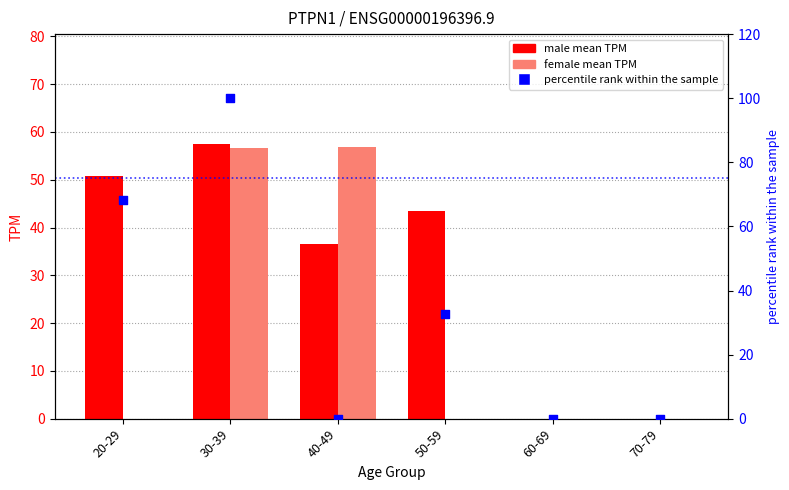

Which series contains the lowest Y value?

male mean TPM